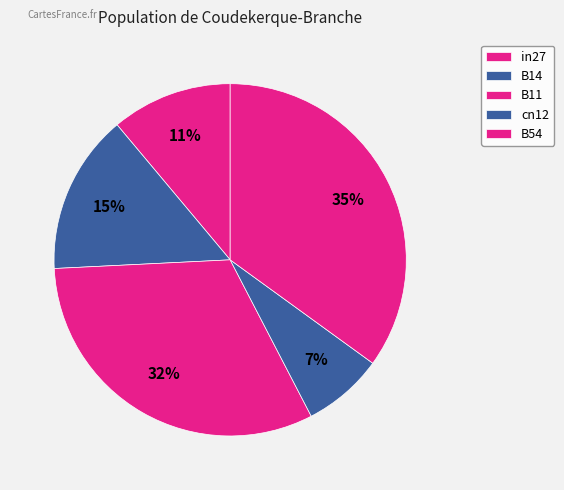

Count the number of slices in the pie.

5